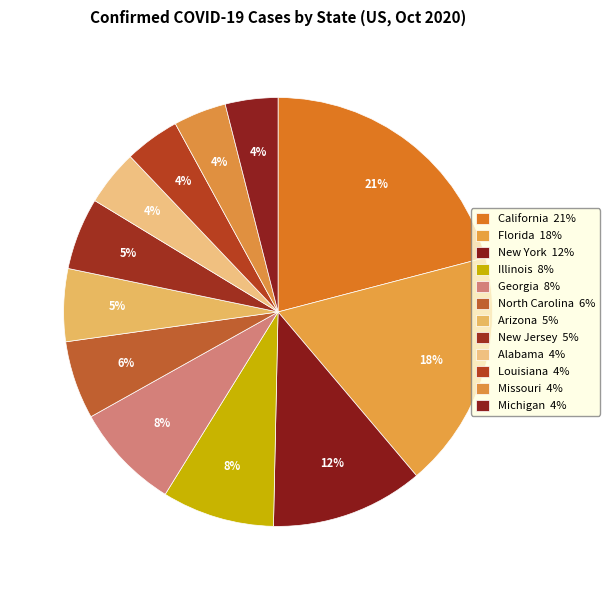

What percentage do Georgia and Alabama together represent?

12.3%